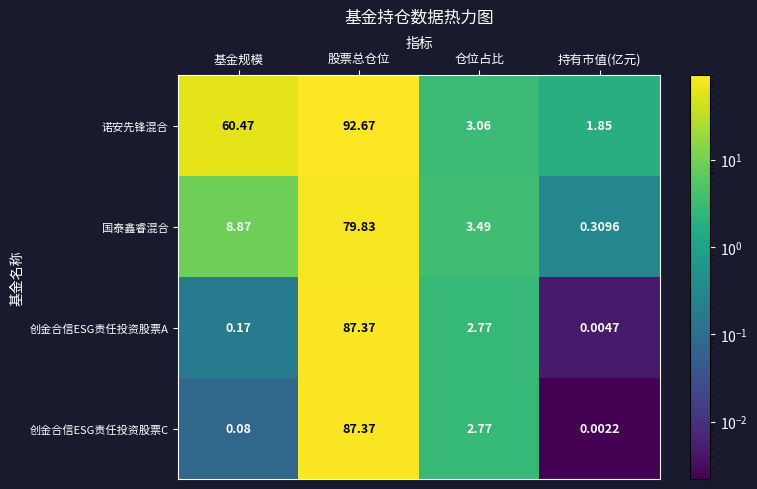

What is the spread (max minus min) of values at 股票总仓位?

12.8